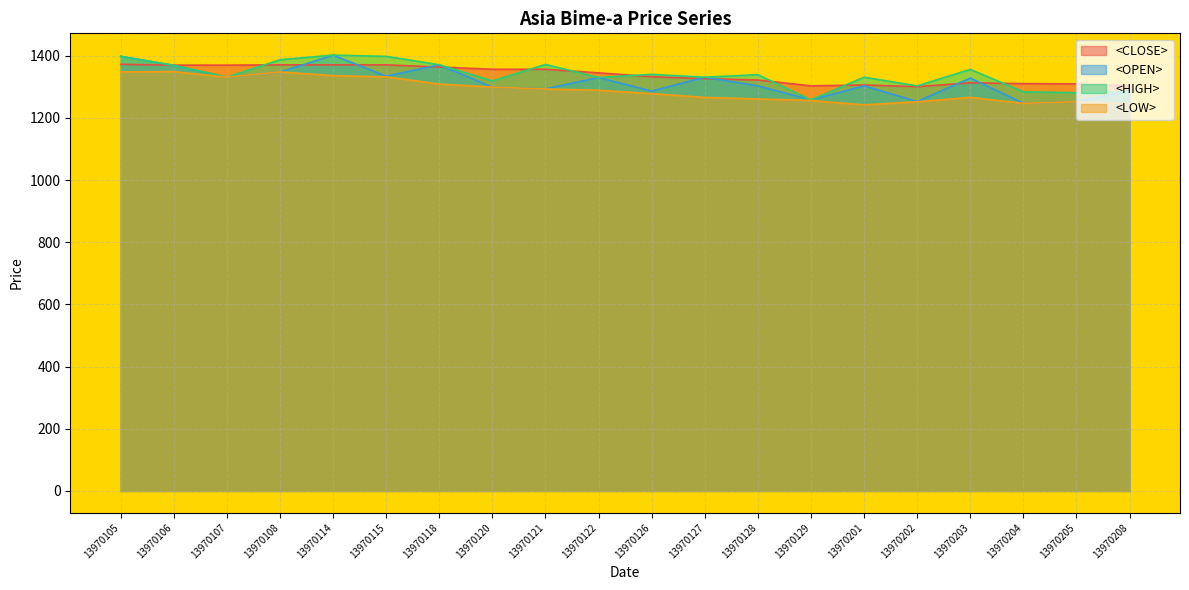

How many lines are shown in the chart?

4